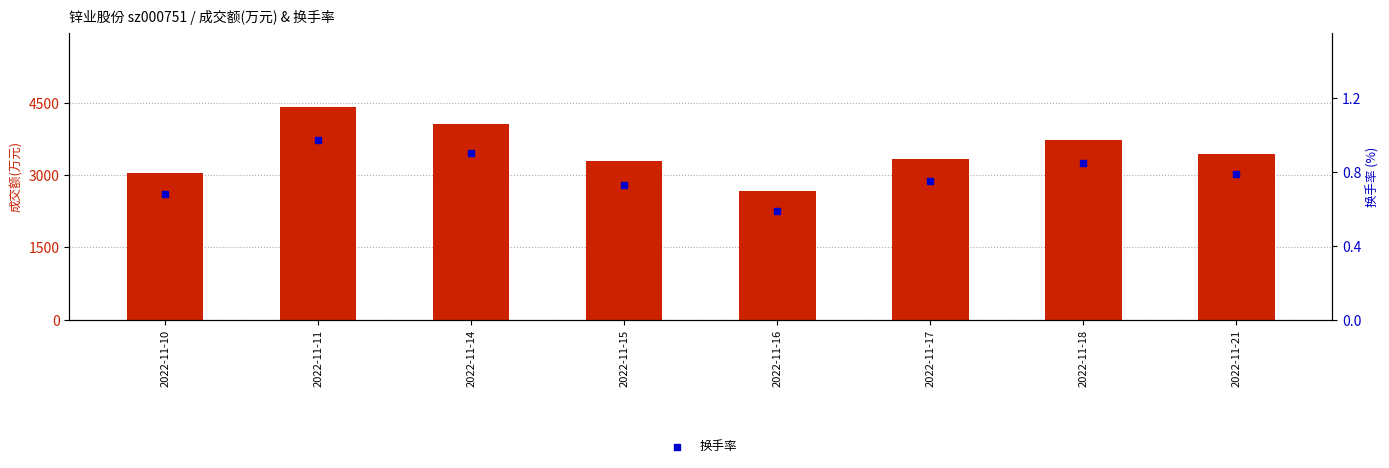

Which series has the largest total across all categories?

成交额(万元)